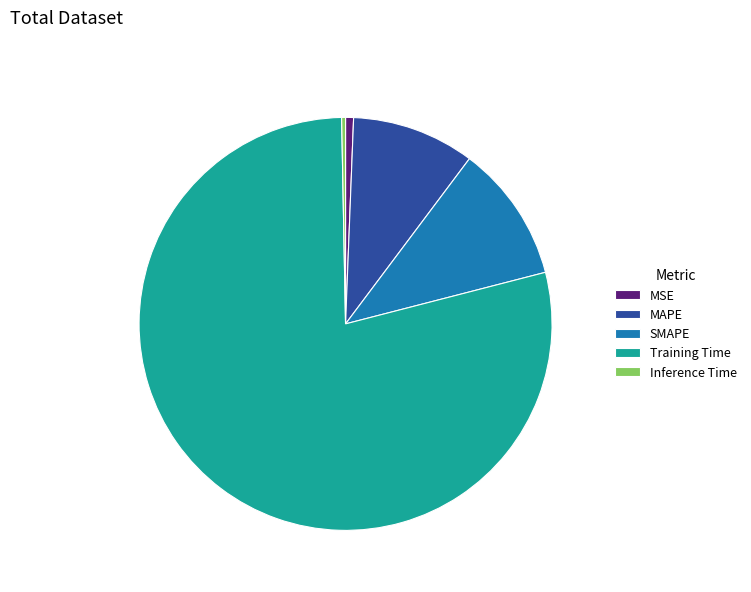

Is it true that MSE is 11% of the pie?

False